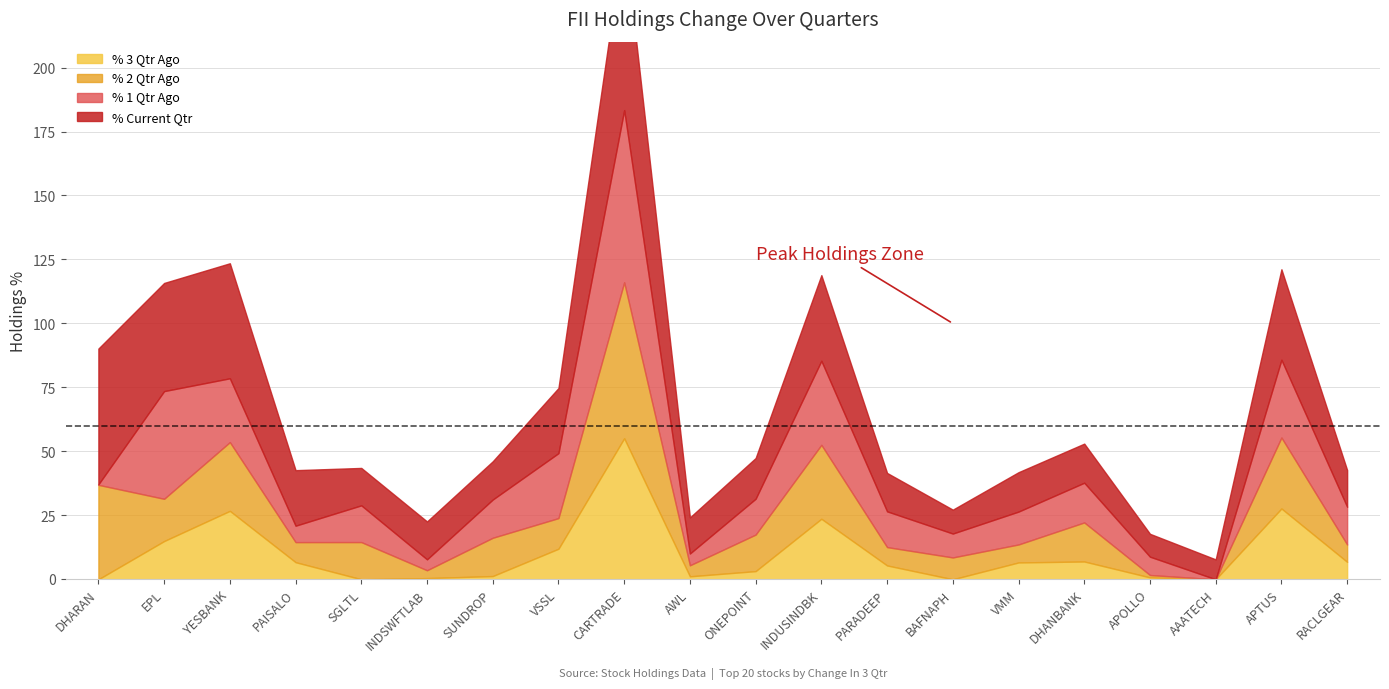

How many values in the % 2 Qtr Ago series exceed 14?

10